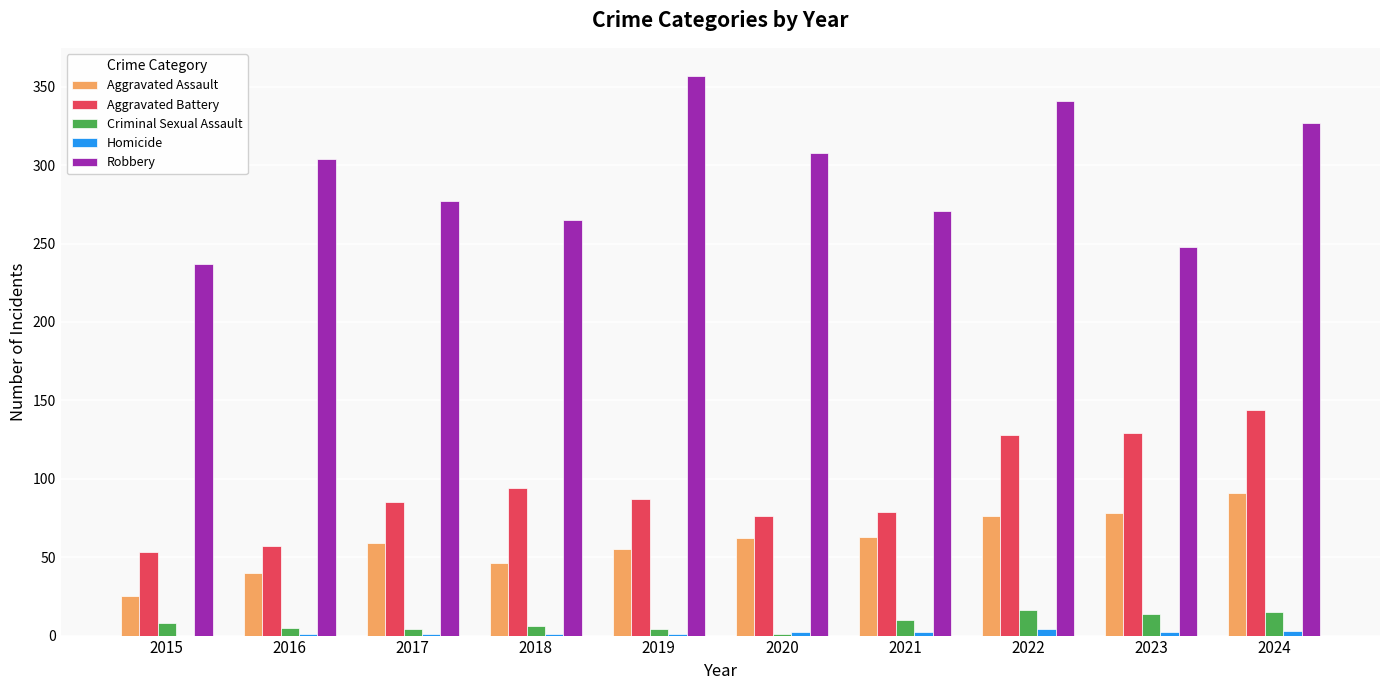

The Robbery series shows 304 at 2016. True or false?

True